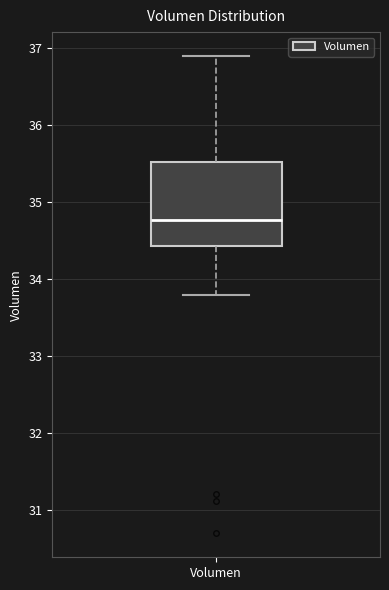

Read this box plot against the y-axis: the position of the median line, the range covered by the box, and the ends of both whiskers. The values are not printed on the chart, so give them approximately, as read against the axis.

median 34.8, box 34.4 to 35.5, whiskers 33.8 to 36.9